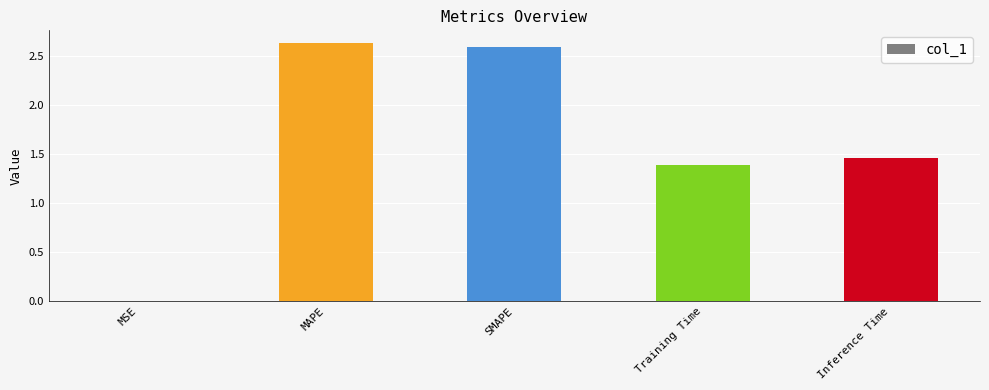

What is the maximum value shown in the chart?

2.6